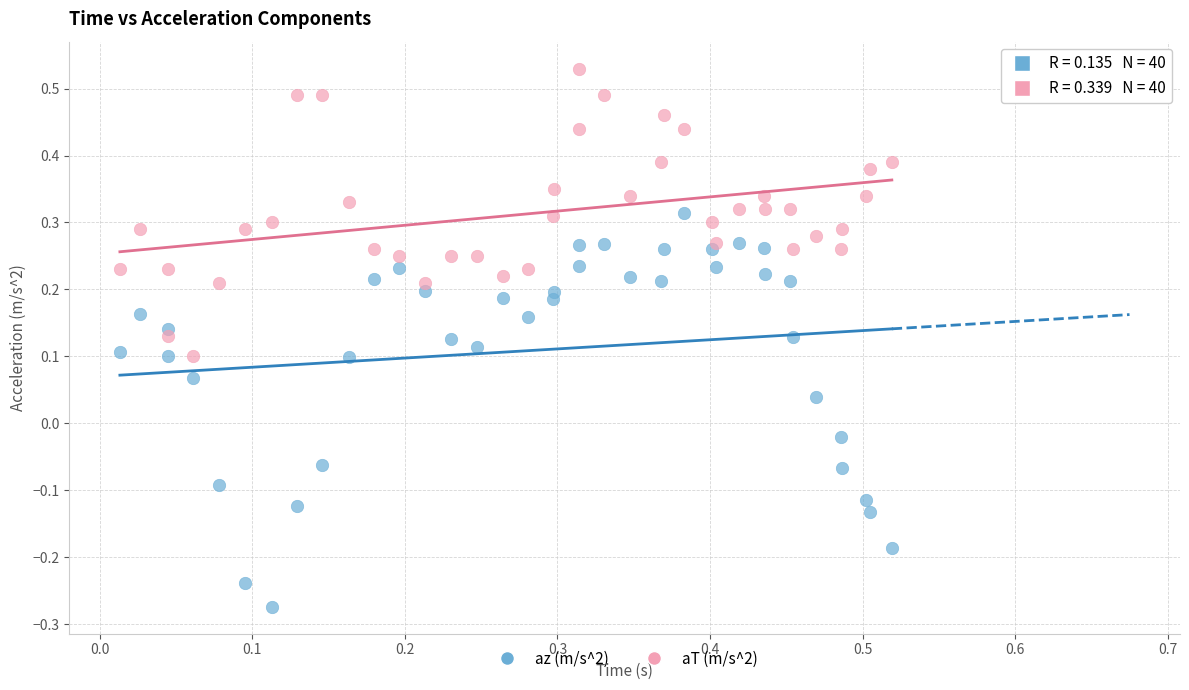

Which series has the largest Y range (max minus min)?

az (m/s^2)